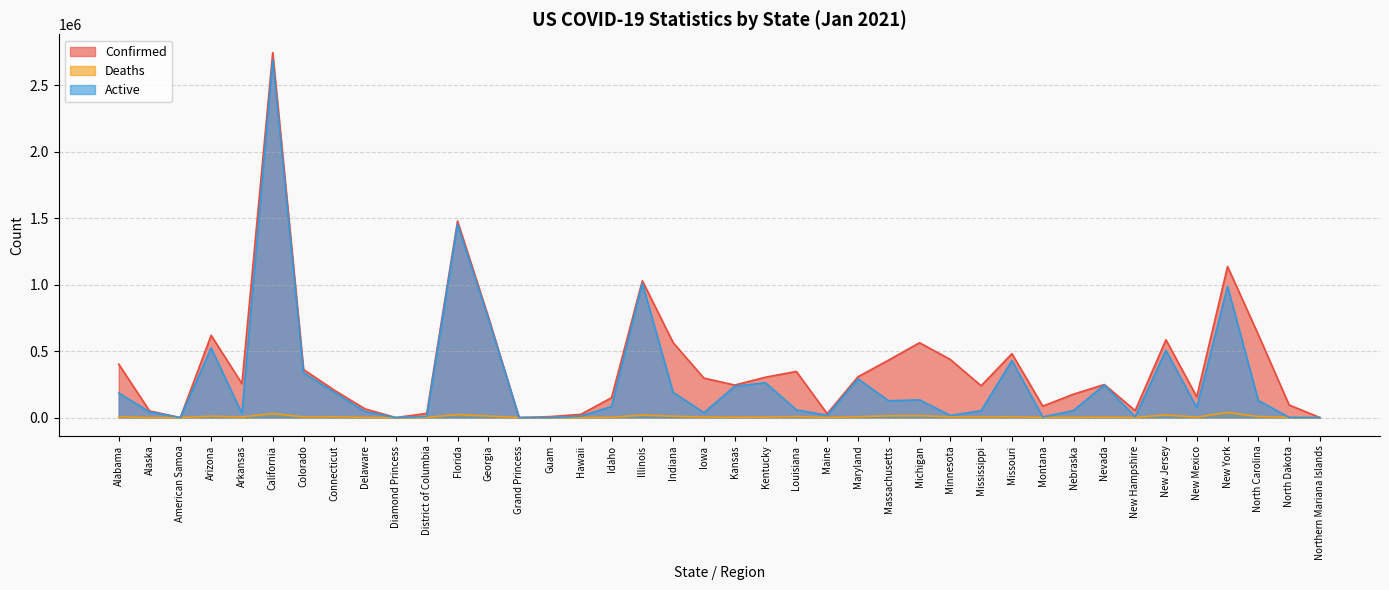

What is the value of the Confirmed point at the 1st from the left?

401900